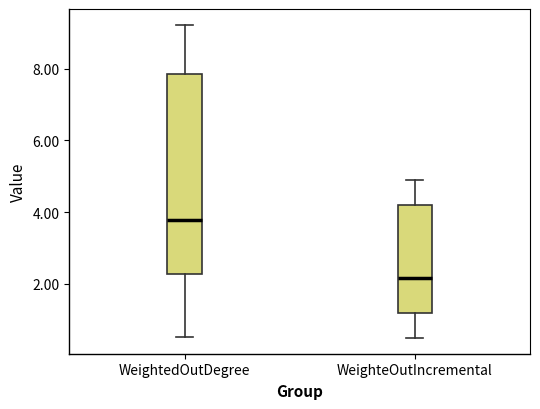

Which box's median line is the lowest?

WeighteOutIncremental